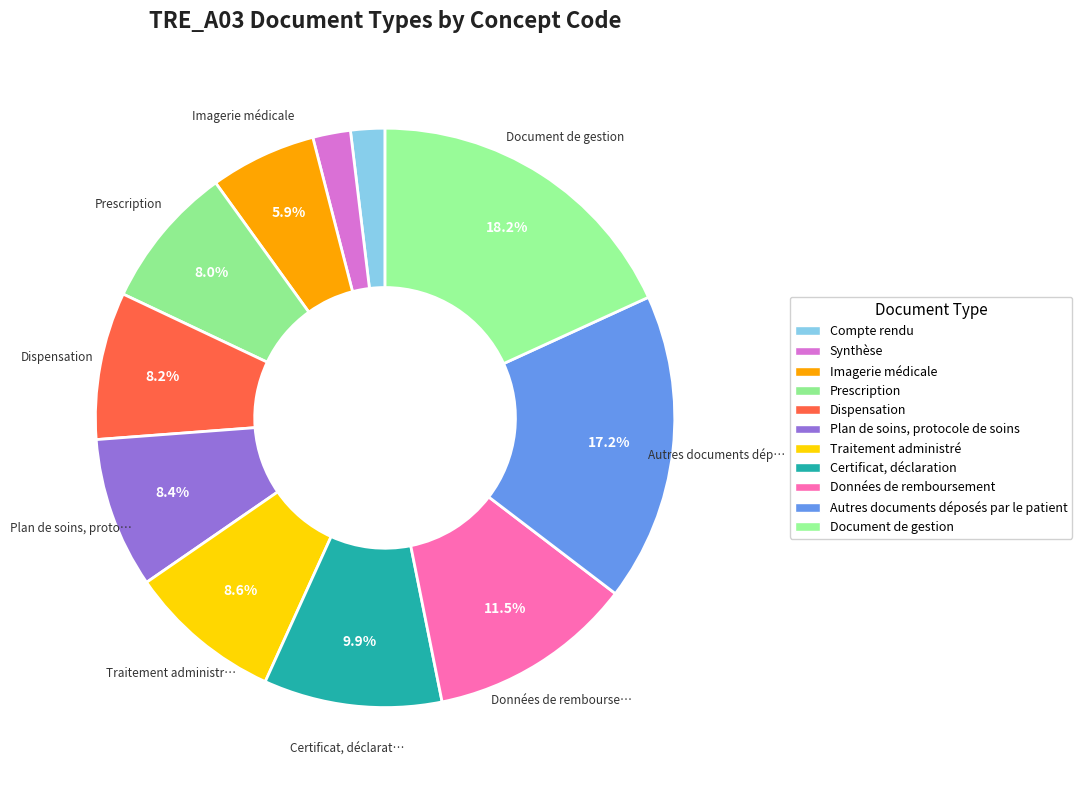

How many slices are in this pie chart?

11